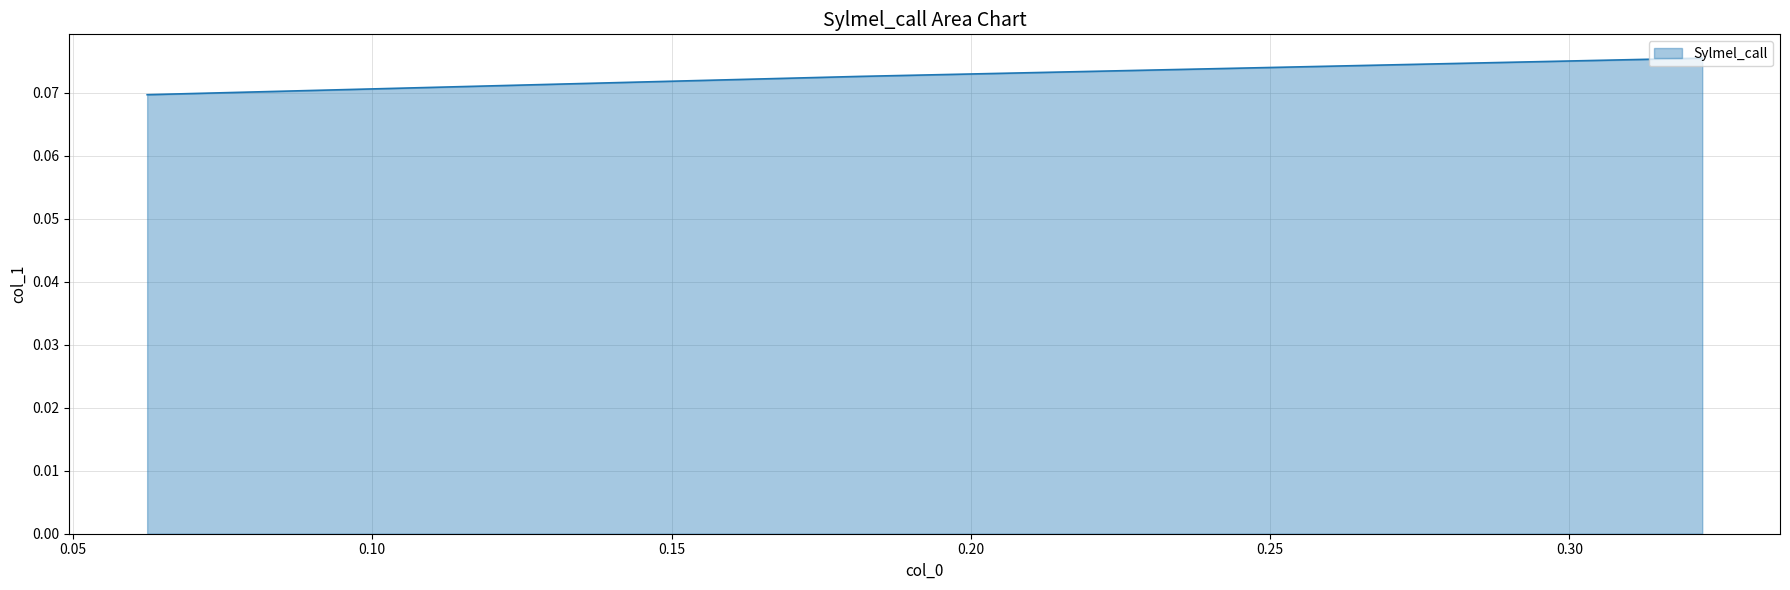

Count the values in the range 0 to 1.

3